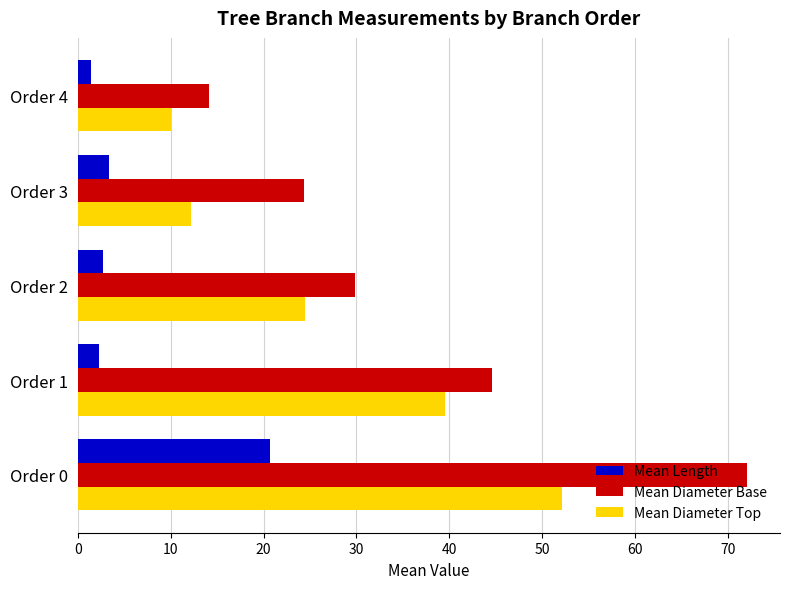

Is it true that Mean Length equals 3.4 at Order 3?

True